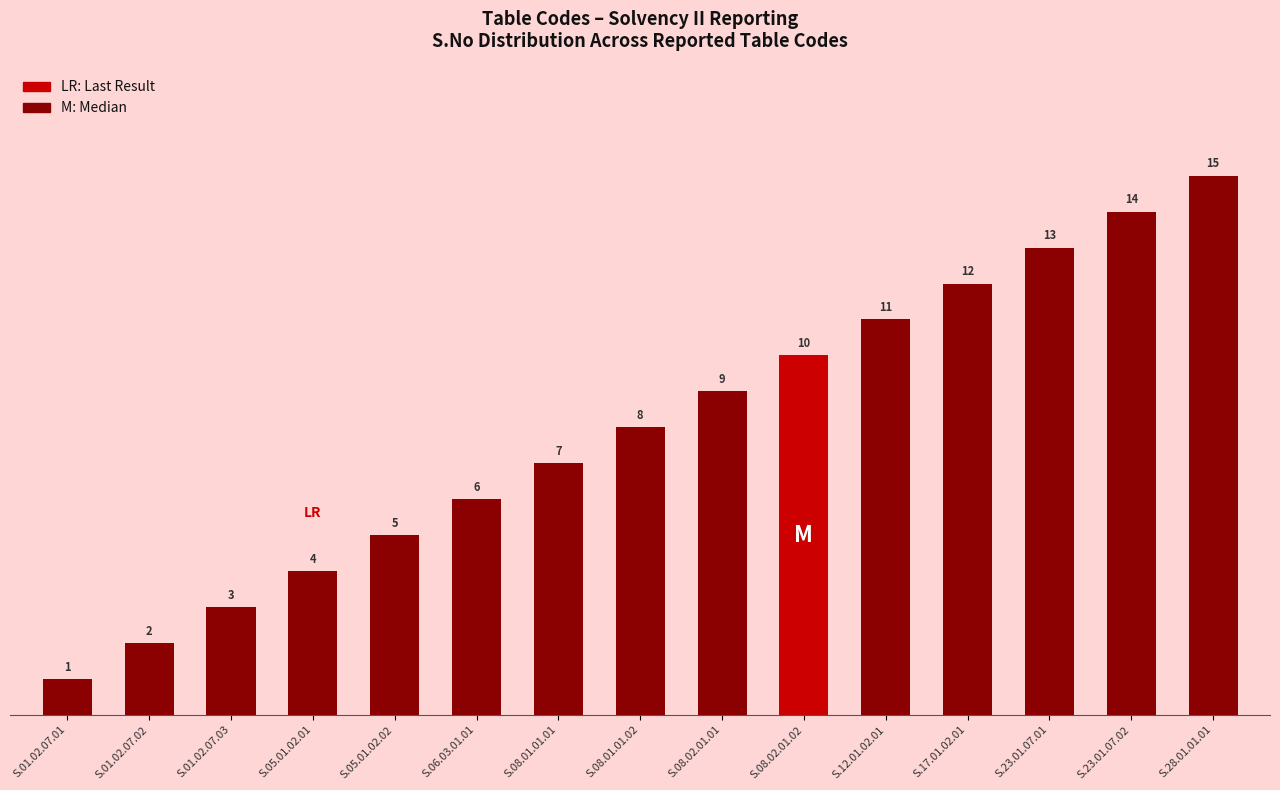

Does the chart contain stacked bars?

No